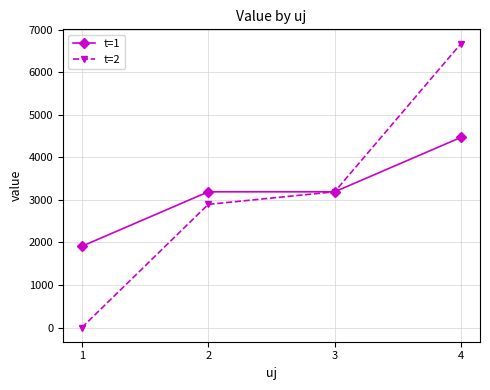

What are all the series names shown in the legend?

t=1, t=2